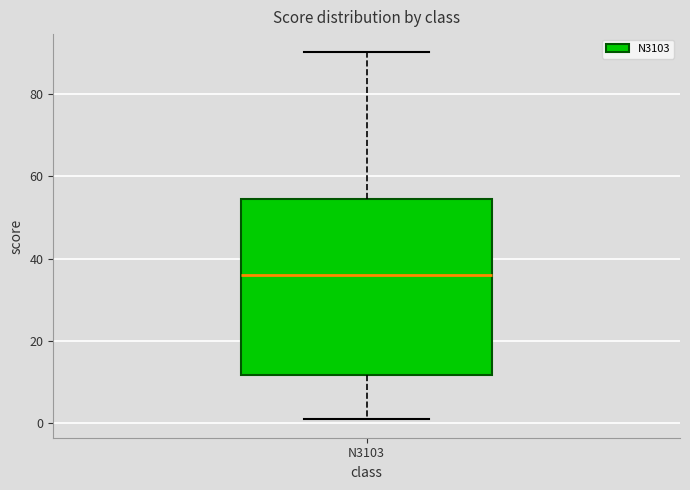

Transcribe this box plot: give where the median line is, the range the box spans, and where the two whiskers end, as read against the y-axis. The values are not printed on the chart, so give them approximately, as read against the axis.

median 36, box 12 to 54, whiskers 2 to 90